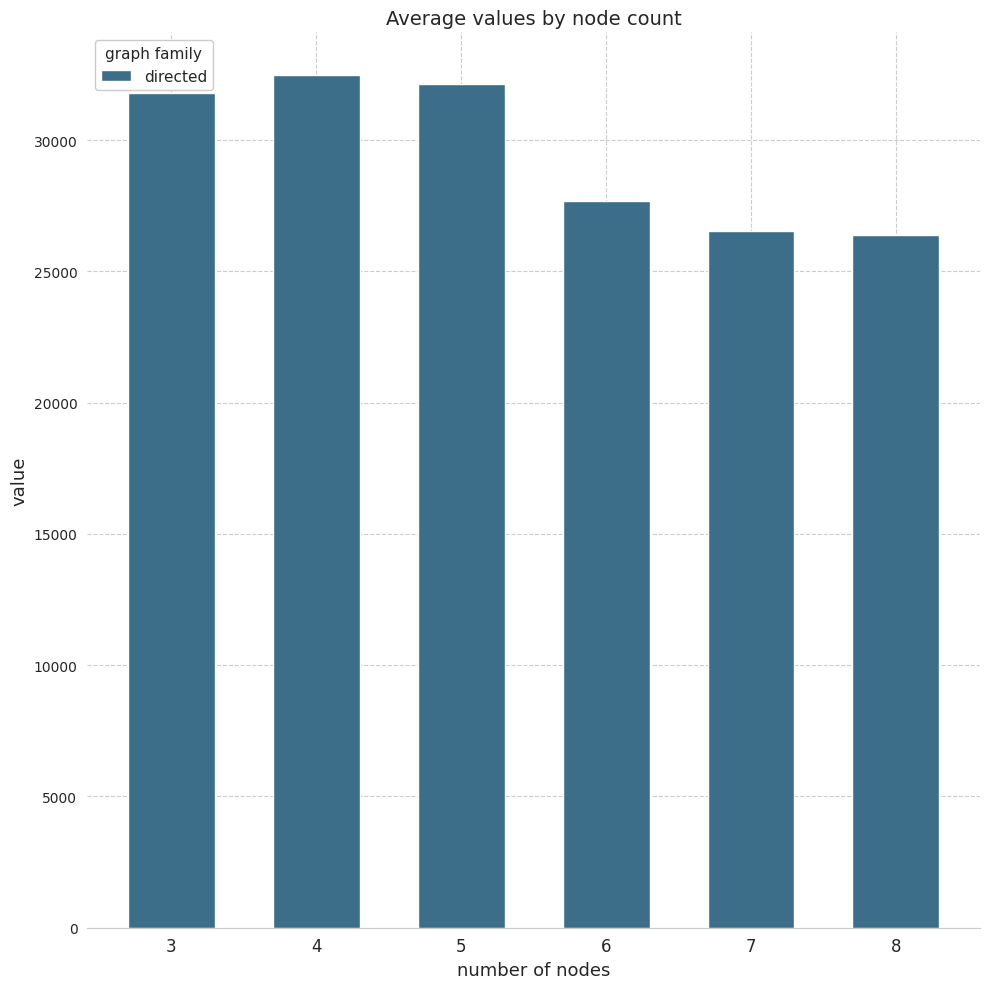

What is the difference between the second highest and second lowest values?

5569.0